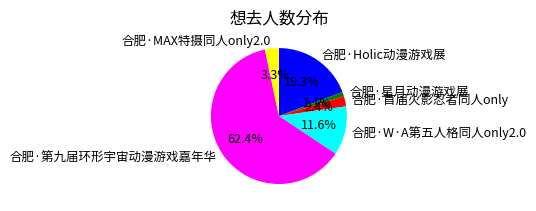

To the nearest percent, what is the difference between the largest and smallest slice percentages?

61%